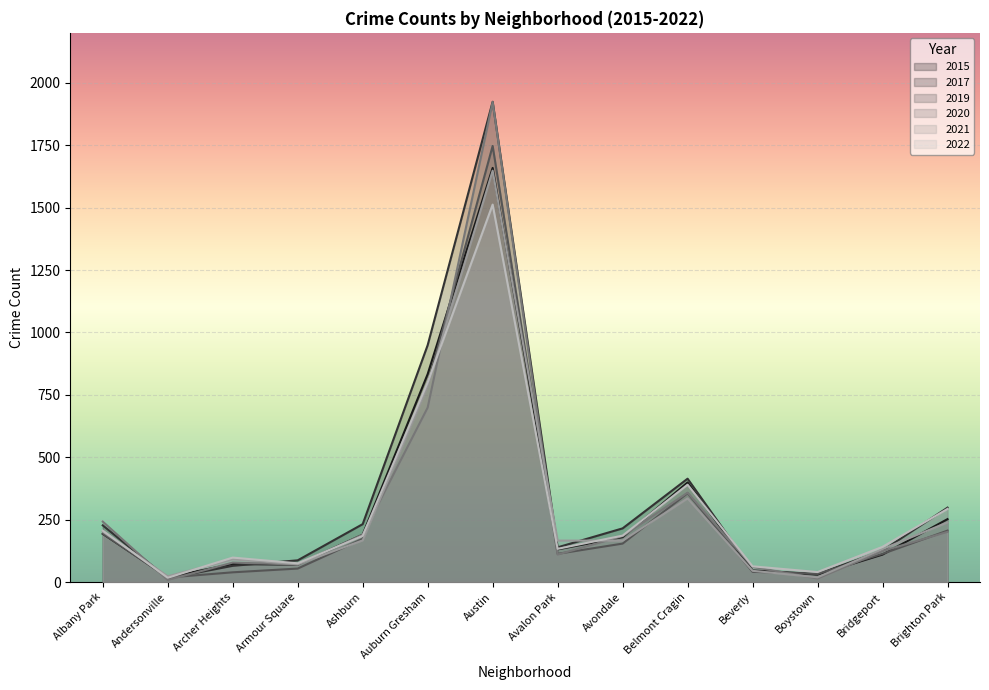

The value of 2022 at Ashburn is 185. True or false?

True